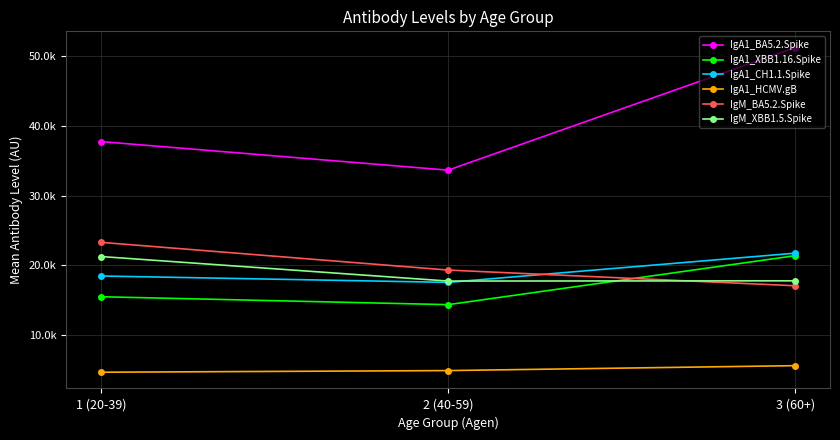

What is the sum of the IgA1_HCMV.gB values at 2 (40-59) and 1 (20-39)?

9625.4